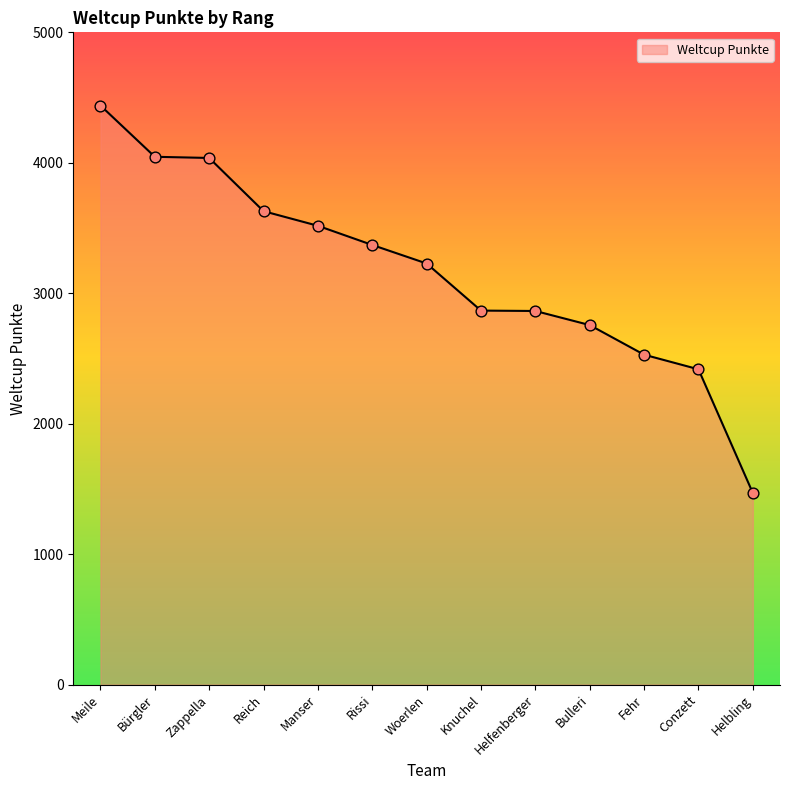

What is the ratio of the value at Meile to the value at Bürgler?

1.1